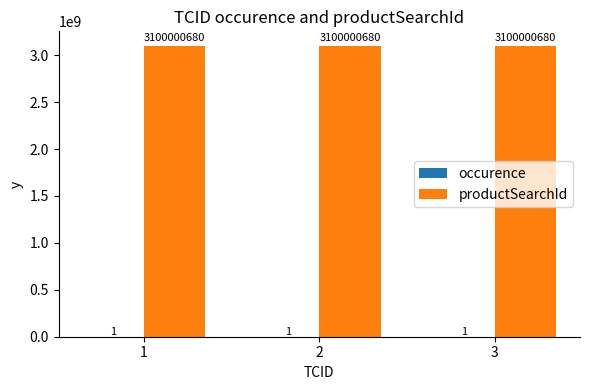

Which series has the largest total across all categories?

productSearchId